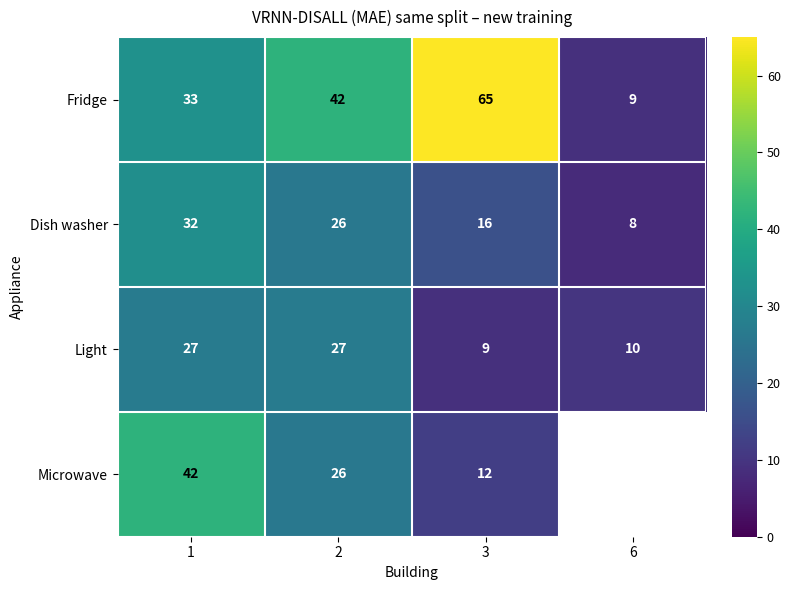

What is the sum of the Dish washer values at 6 and 1?

40